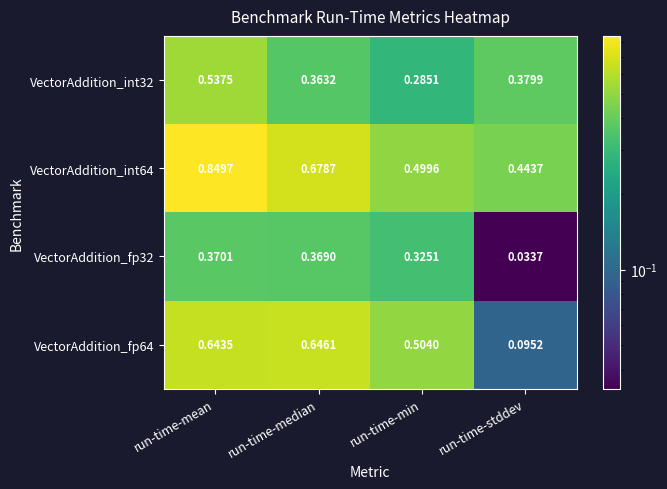

At how many categories does at least one series exceed 0?

4